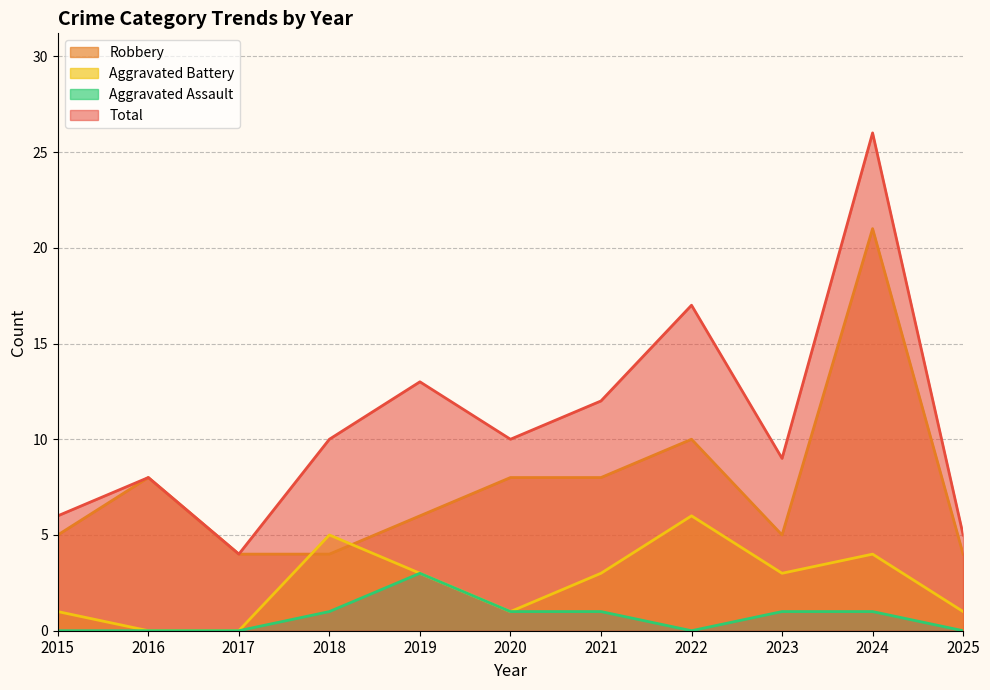

At which label is Aggravated Battery closest to 3?

2019